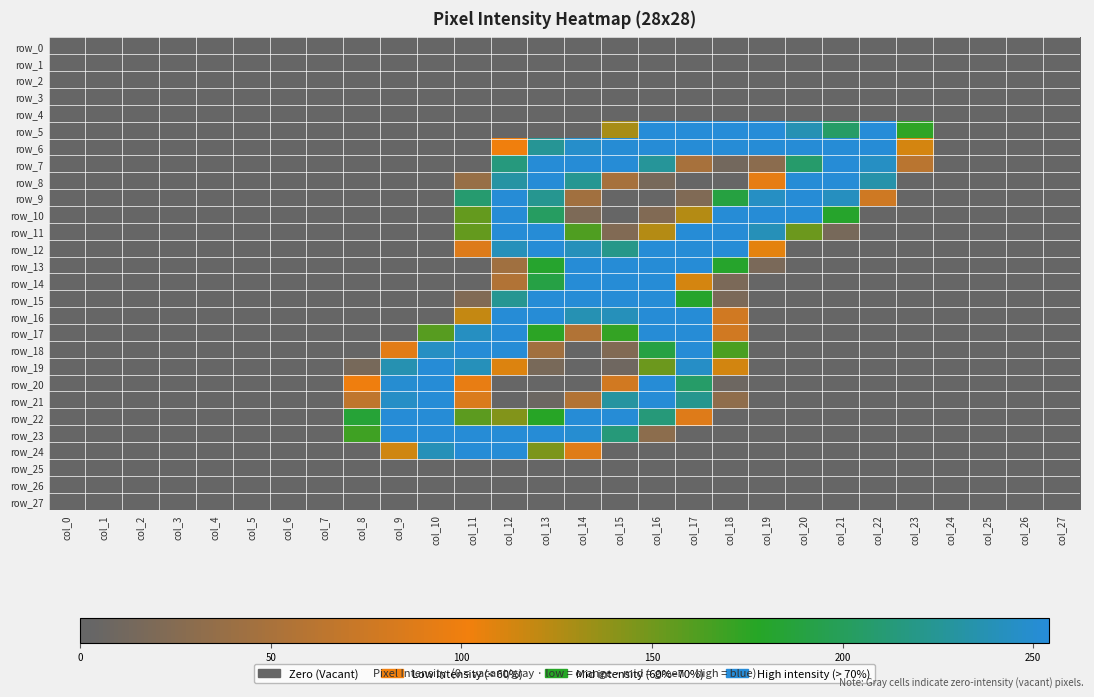

Rank the series at col_9 from highest to lowest value.

row_22, row_23, row_20, row_21, row_19, row_24, row_18, row_0, row_1, row_2, row_3, row_4, row_5, row_6, row_7, row_8, row_9, row_10, row_11, row_12, row_13, row_14, row_15, row_16, row_17, row_25, row_26, row_27